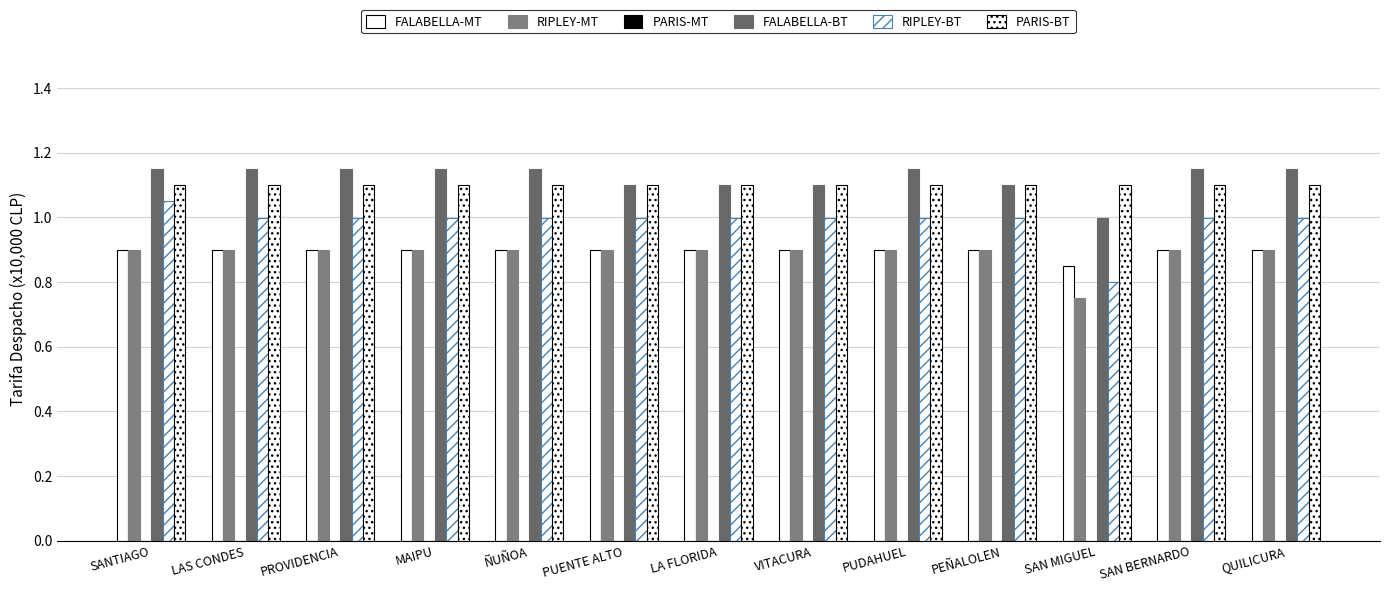

How many bars are there in total?

65